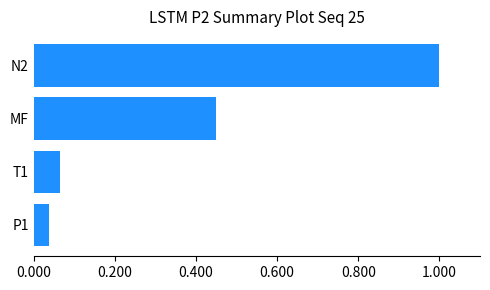

How many bars are there in total?

4